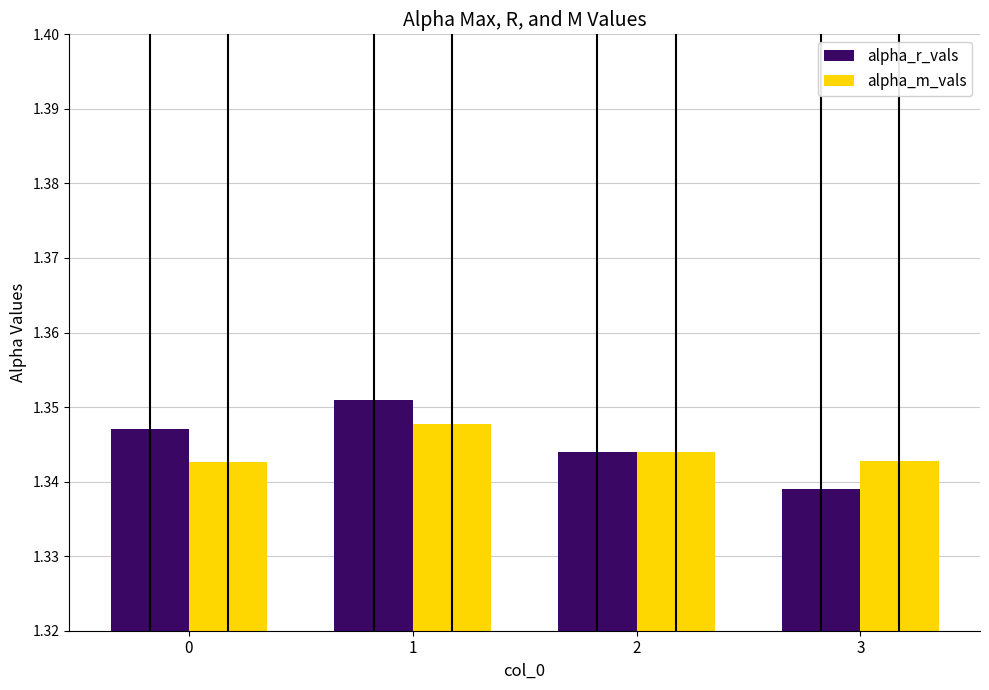

At 0, list the series in order from smallest to largest.

alpha_m_vals, alpha_r_vals